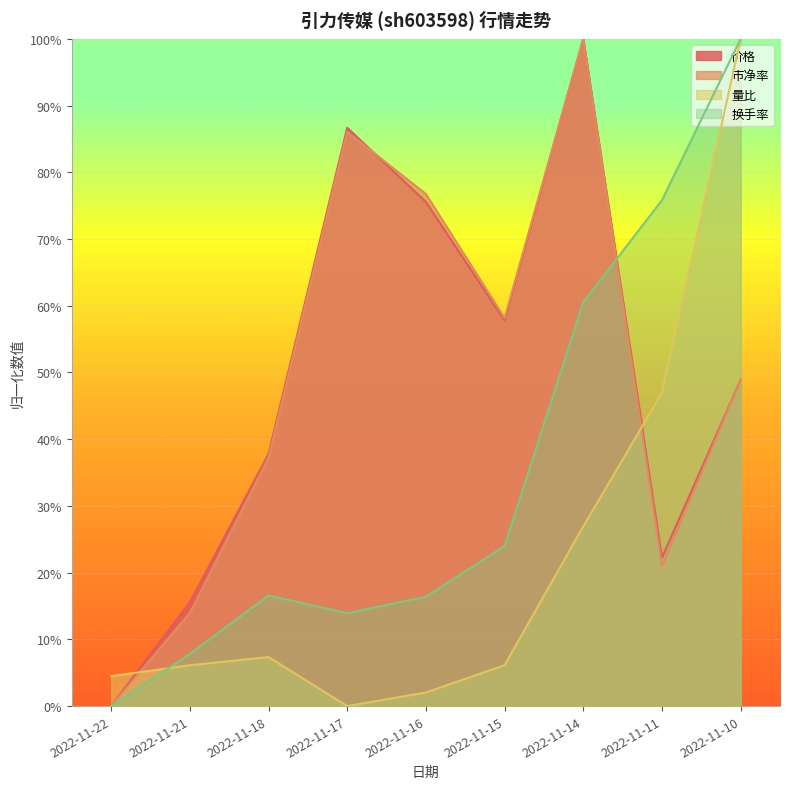

Read the 换手率 value at 2022-11-21.

0.1